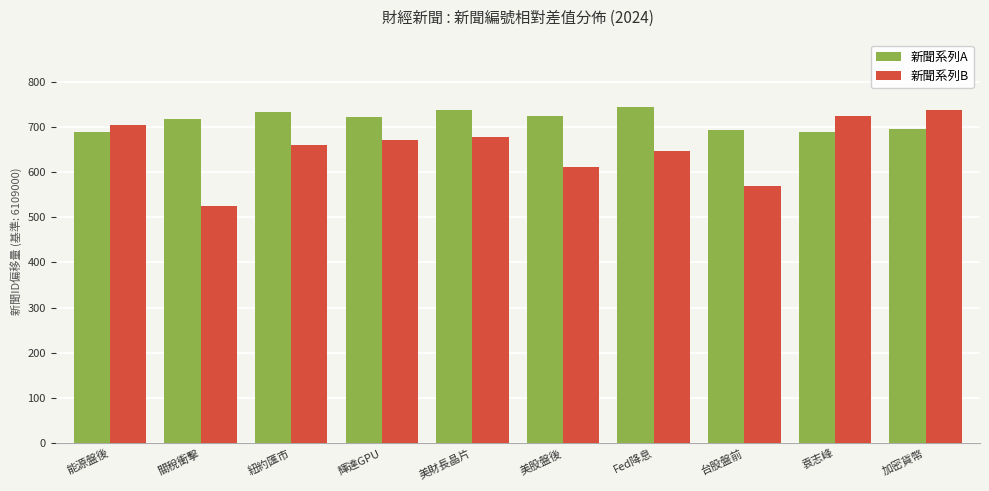

Does the chart contain stacked bars?

No